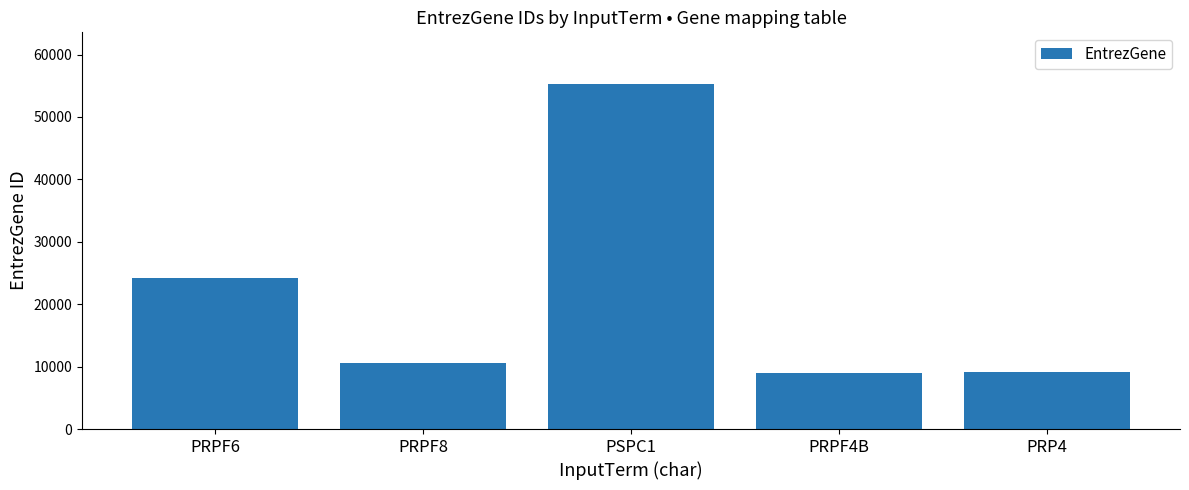

What is the sum of all values?

108038